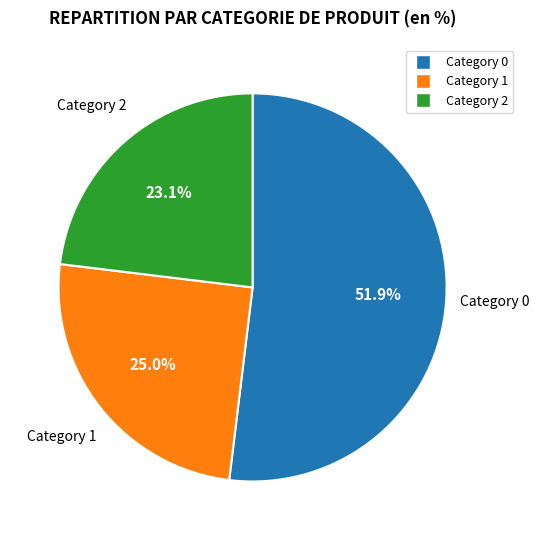

Is there a majority slice in this chart?

Yes